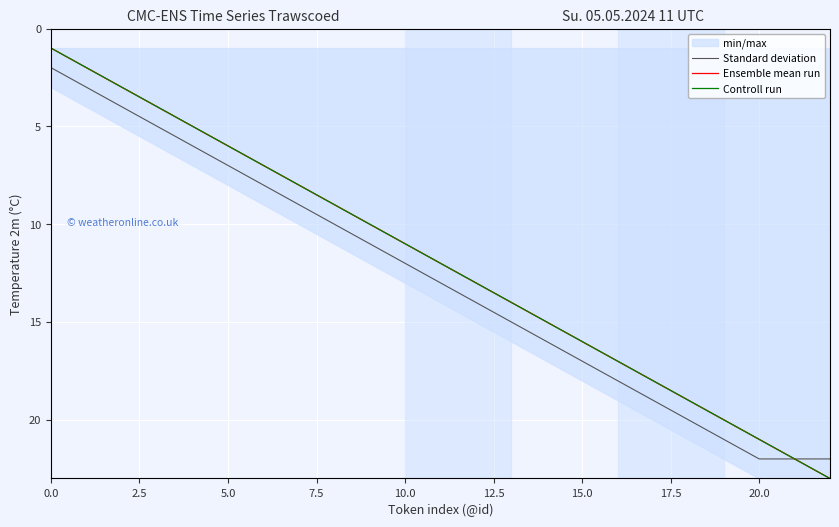

Between 17 and 2.5, which is larger?

17